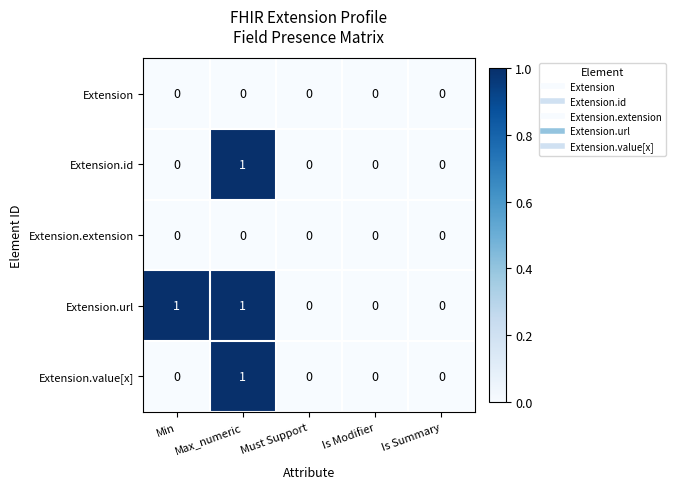

Between Min and Is Modifier, which series saw the biggest shift?

Extension.url